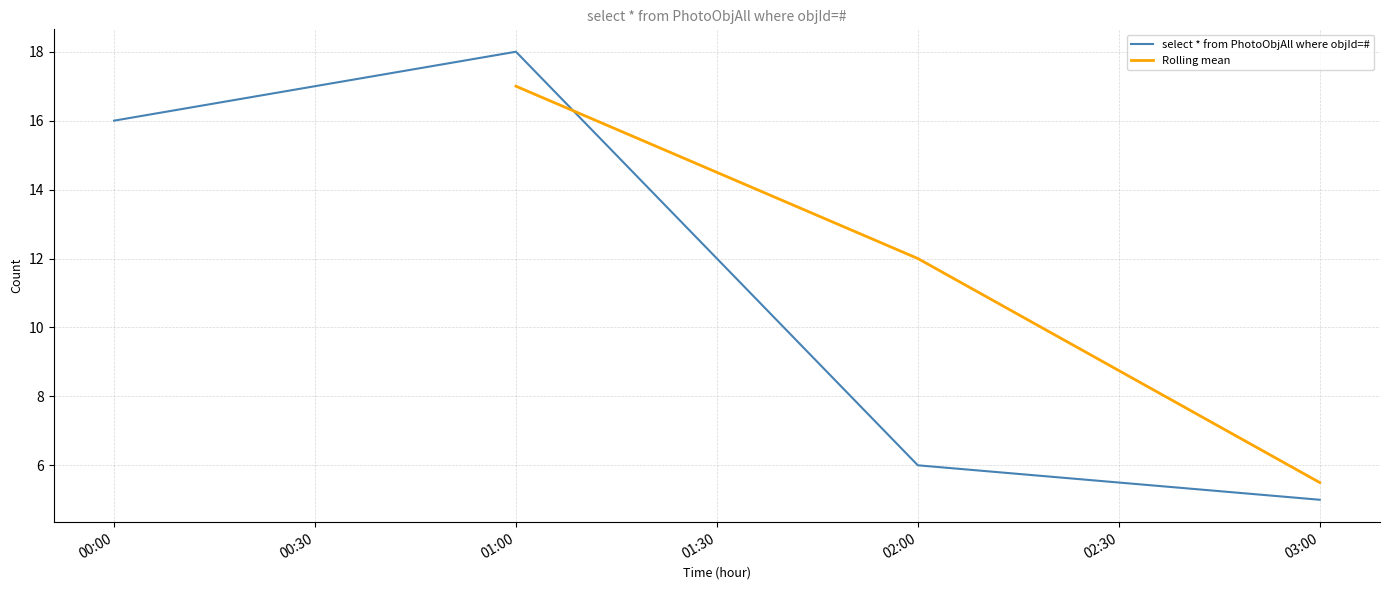

Rank the categories by select * from PhotoObjAll where objId=# value from lowest to highest.

03:00, 02:00, 00:00, 01:00